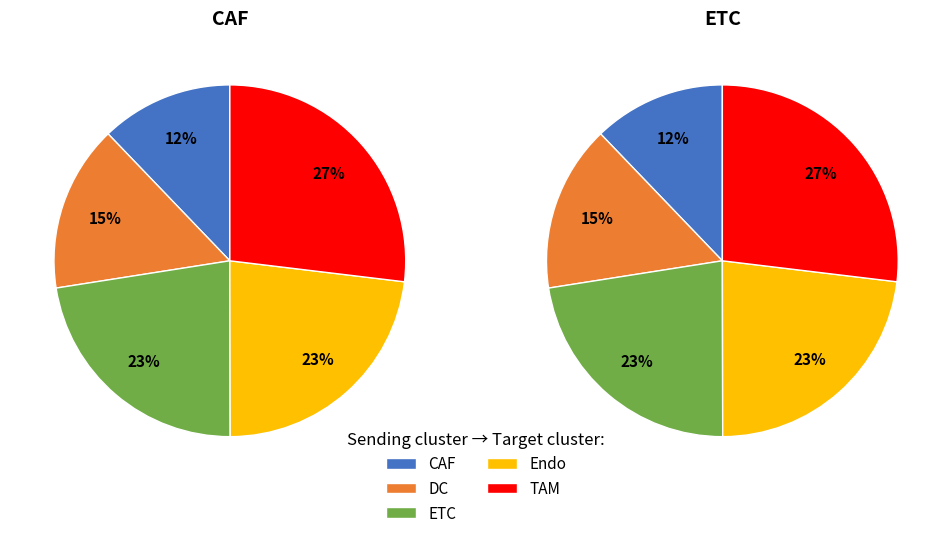

Which slice is the largest?

TAM